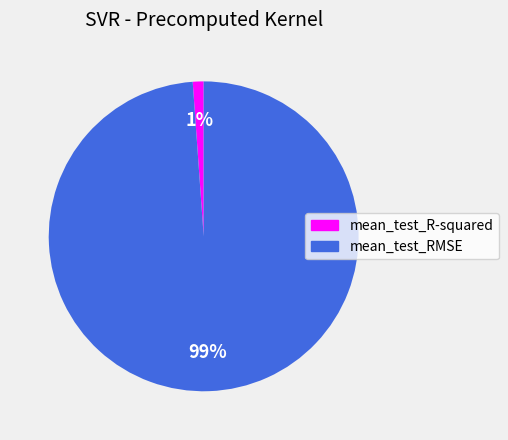

To the nearest percent, what is the difference between the mean_test_RMSE and mean_test_R-squared slice percentages?

98%